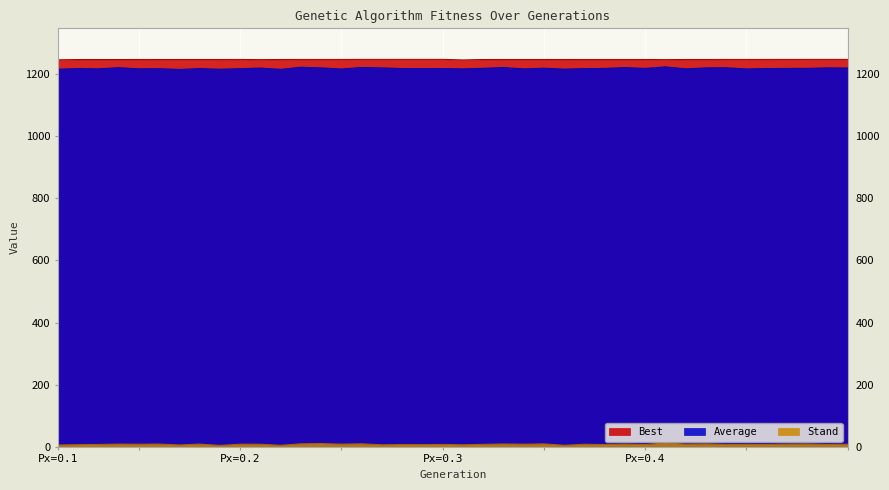

Which has a higher value, 6000 or 2000?

6000